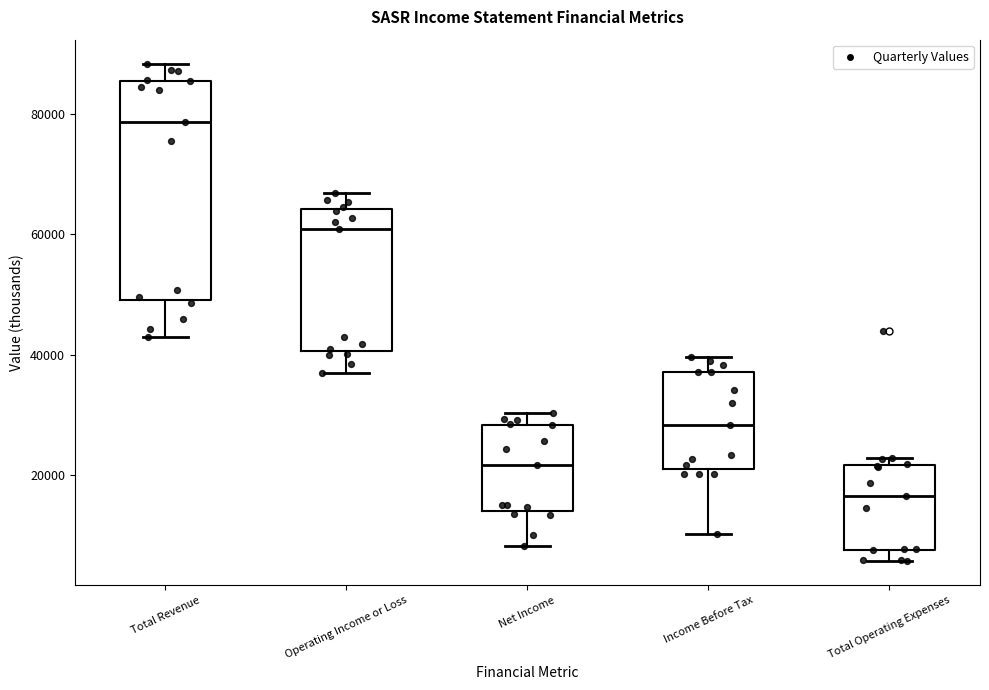

Reading left to right, read every box against the y-axis: the position of its median line, the range the box covers, and the ends of its whiskers. The values are not printed on the chart, so give them approximately, as read against the axis.

Total Revenue: median 78000, box 50000 to 86000, whiskers 42000 to 88000
Operating Income or Loss: median 60000, box 40000 to 64000, whiskers 38000 to 66000
Net Income: median 22000, box 14000 to 28000, whiskers 8000 to 30000
Income Before Tax: median 28000, box 20000 to 38000, whiskers 10000 to 40000
Total Operating Expenses: median 16000, box 8000 to 22000, whiskers 6000 to 22000 (just above the box's upper edge)